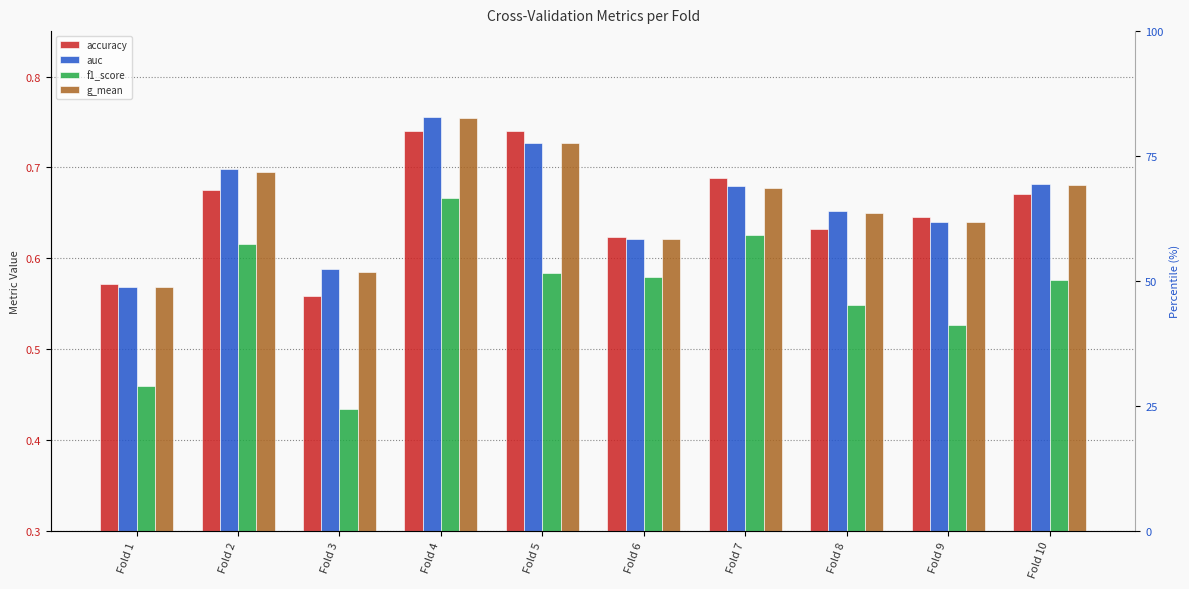

What is the difference between the highest and lowest values at Fold 2?

0.1